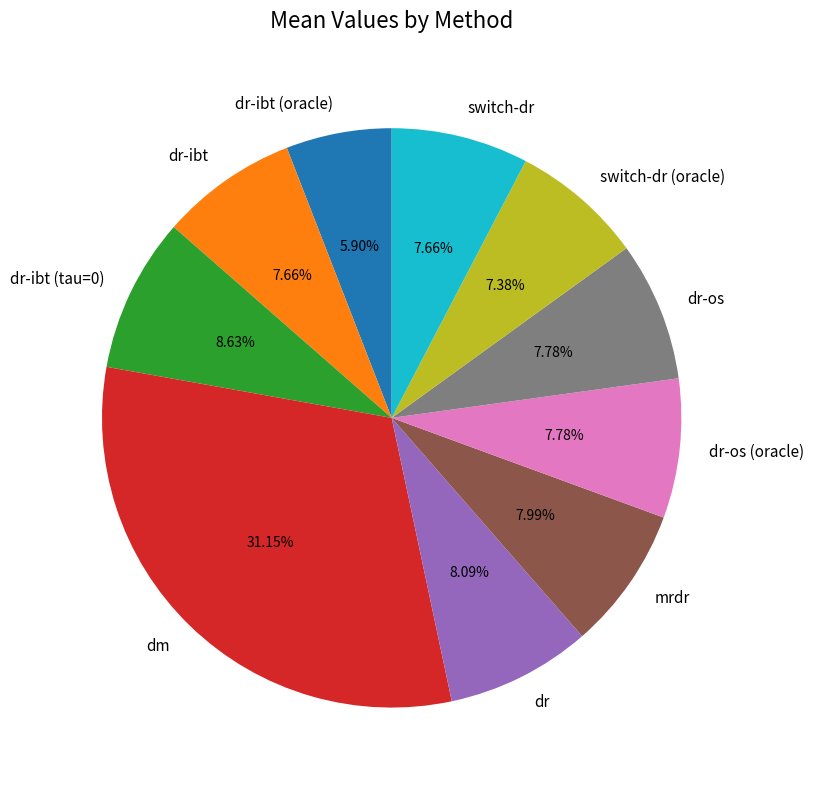

Between dm and dr-ibt (oracle), which is larger?

dm